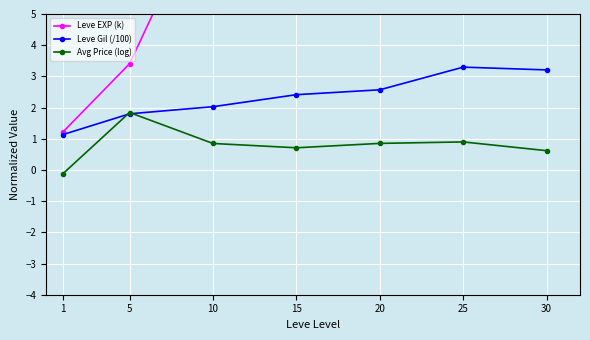

Reading right to left, extract all data points from this chart.

Leve EXP (k): 30=36.5	25=28.4	20=16.9	15=17.6	10=9.1	5=3.4	1=1.2
Leve Gil (/100): 30=3.2	25=3.3	20=2.6	15=2.4	10=2.0	5=1.8	1=1.1
Avg Price (log): 30=0.6	25=0.9	20=0.9	15=0.7	10=0.8	5=1.8	1=-0.1